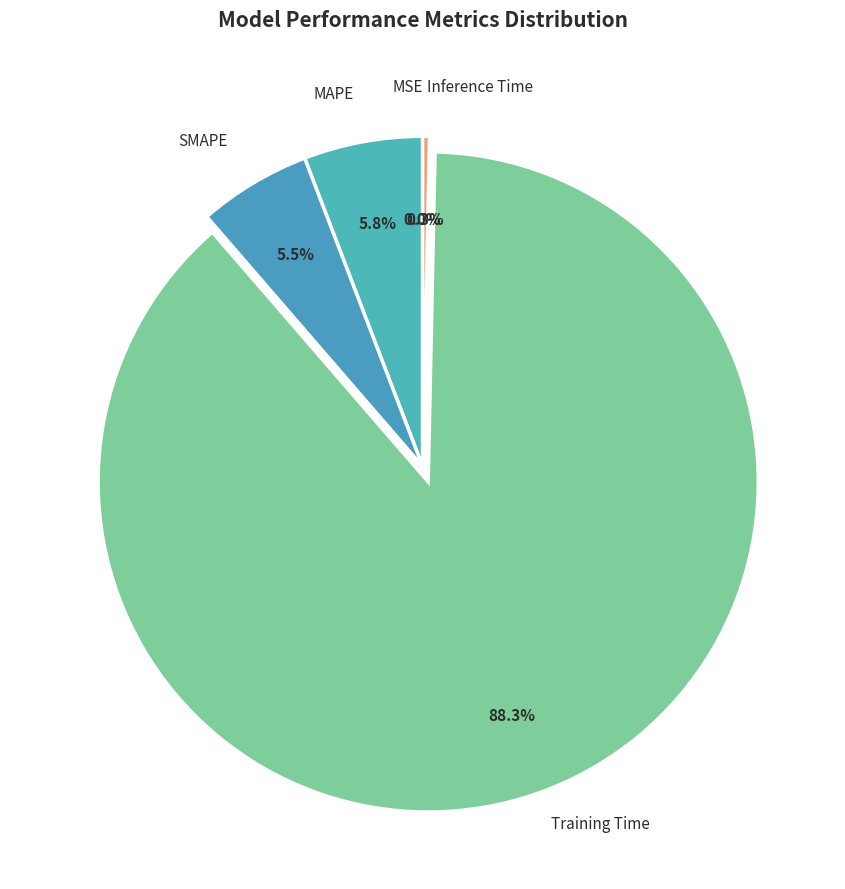

What percentage is the Training Time slice, to the nearest percent?

88%